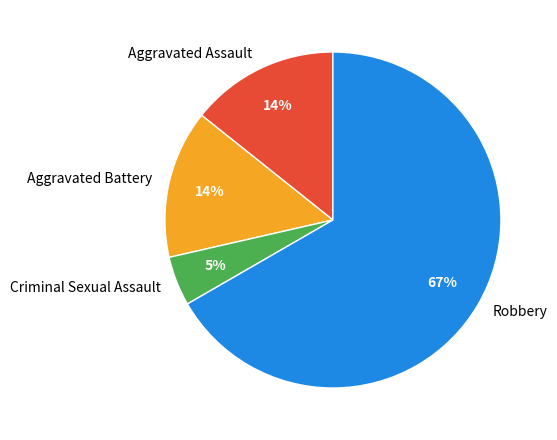

Which category has the smallest portion of the pie?

Criminal Sexual Assault